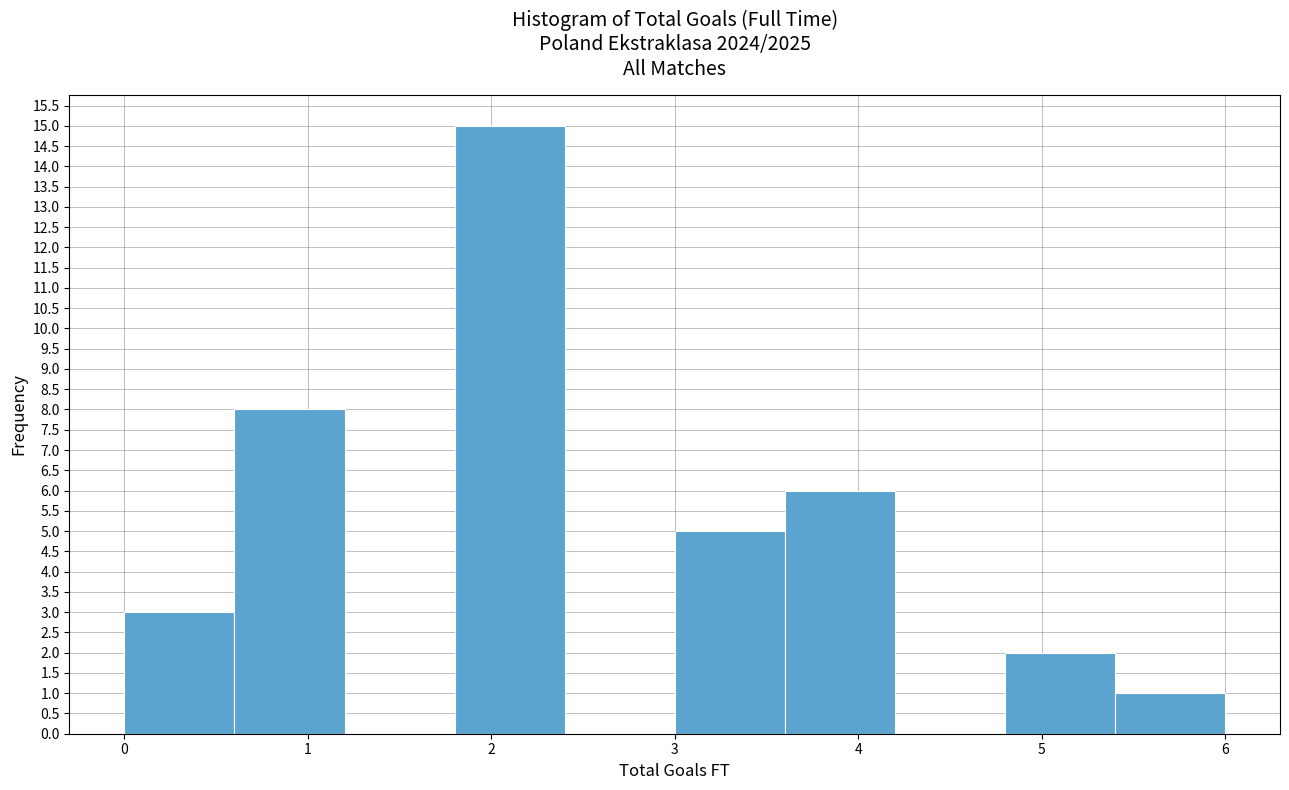

Reading left to right, list every bar in this chart as the range it spans on the x-axis followed by its height. The values are not printed on the chart, so give them approximately, as read against the axis.

0.0 to 0.6: 3
0.6 to 1.2: 8
1.2 to 1.8: 0
1.8 to 2.4: 15
2.4 to 3.0: 0
3.0 to 3.6: 5
3.6 to 4.2: 6
4.2 to 4.8: 0
4.8 to 5.4: 2
5.4 to 6.0: 1